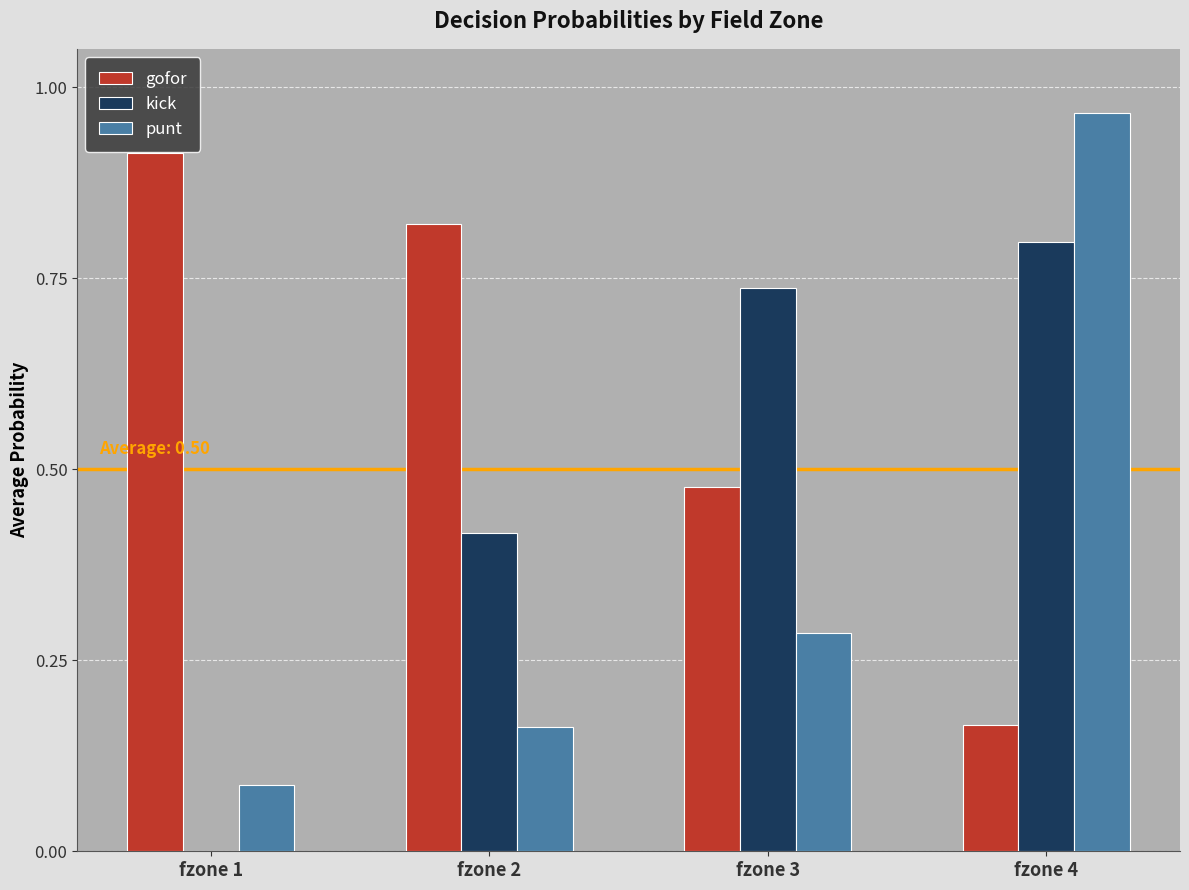

What is the sum of all kick values?

2.0